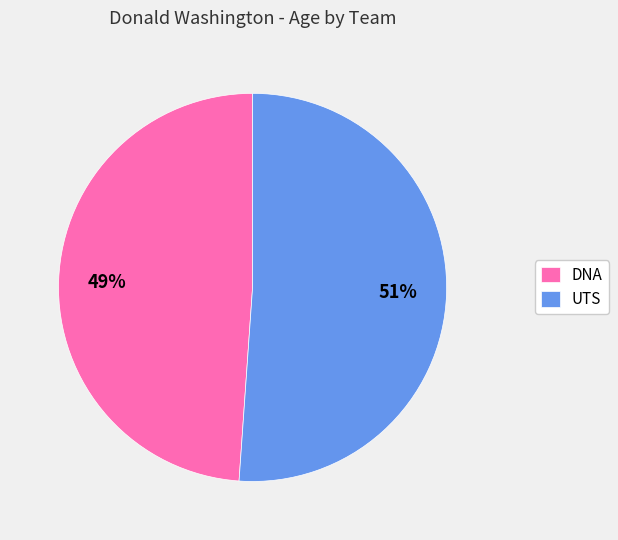

True or false: UTS accounts for 38% of the total.

False